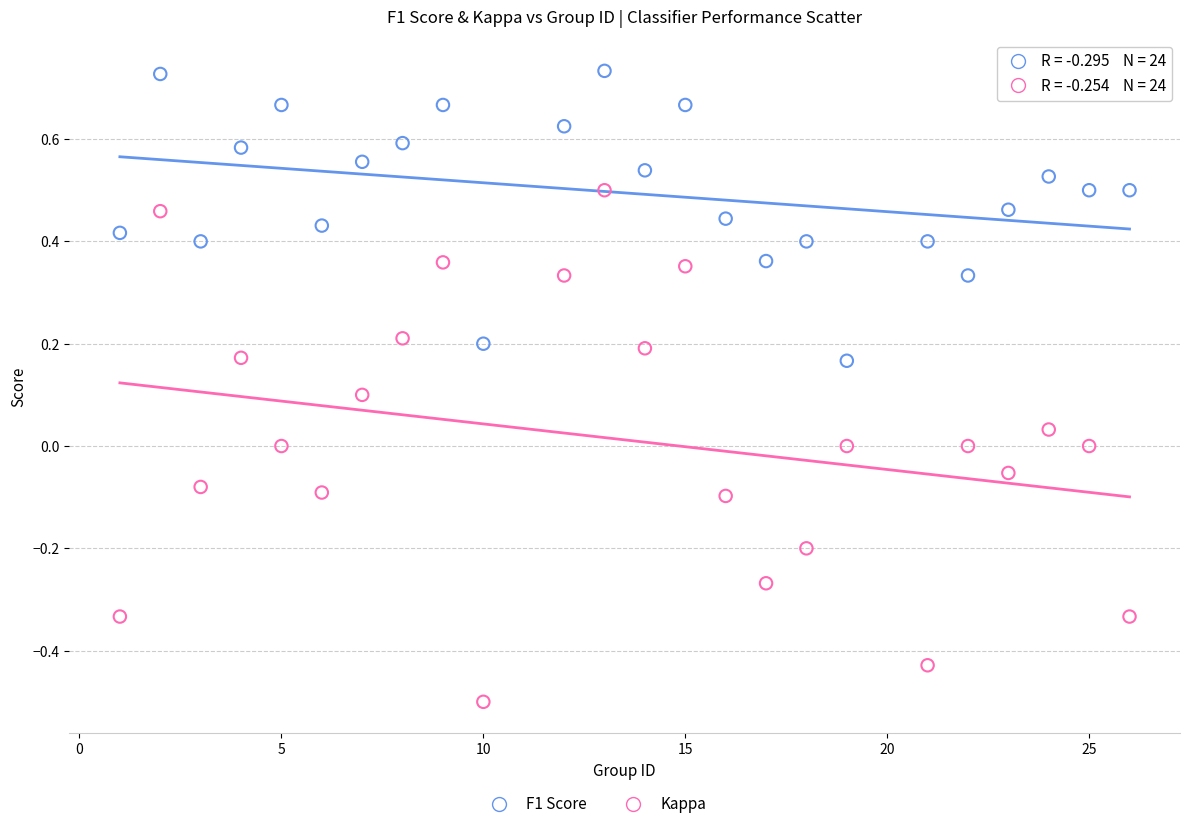

Which series reaches the minimum Y coordinate?

Kappa